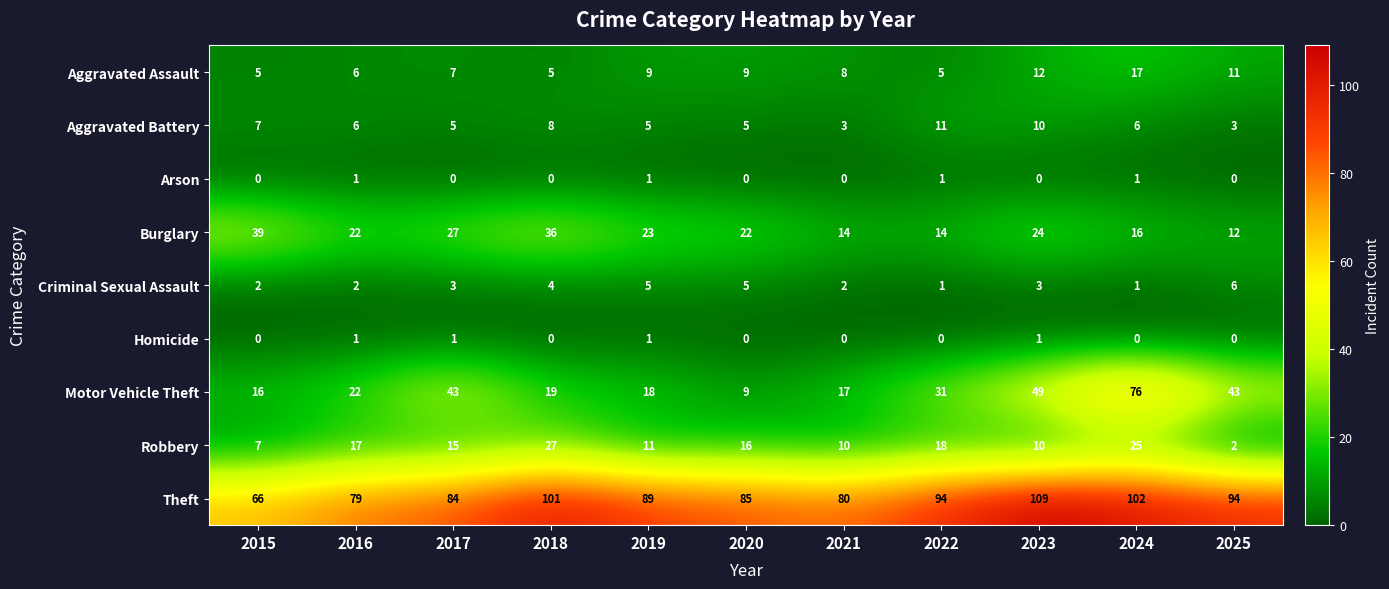

What is the difference between the highest and lowest values at 2015?

66